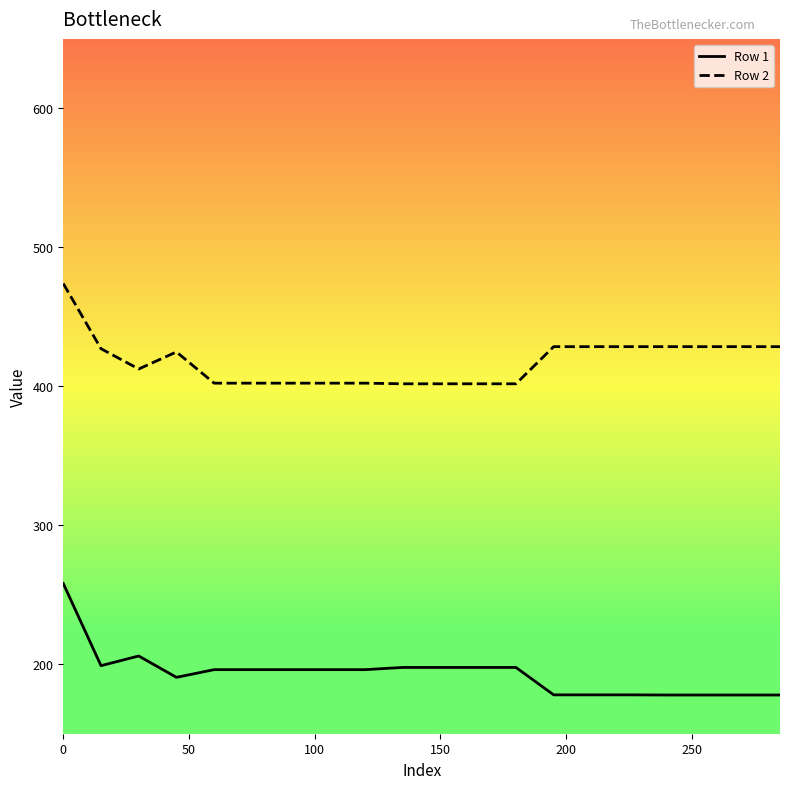

Which series has the largest range (max minus min)?

Row 1